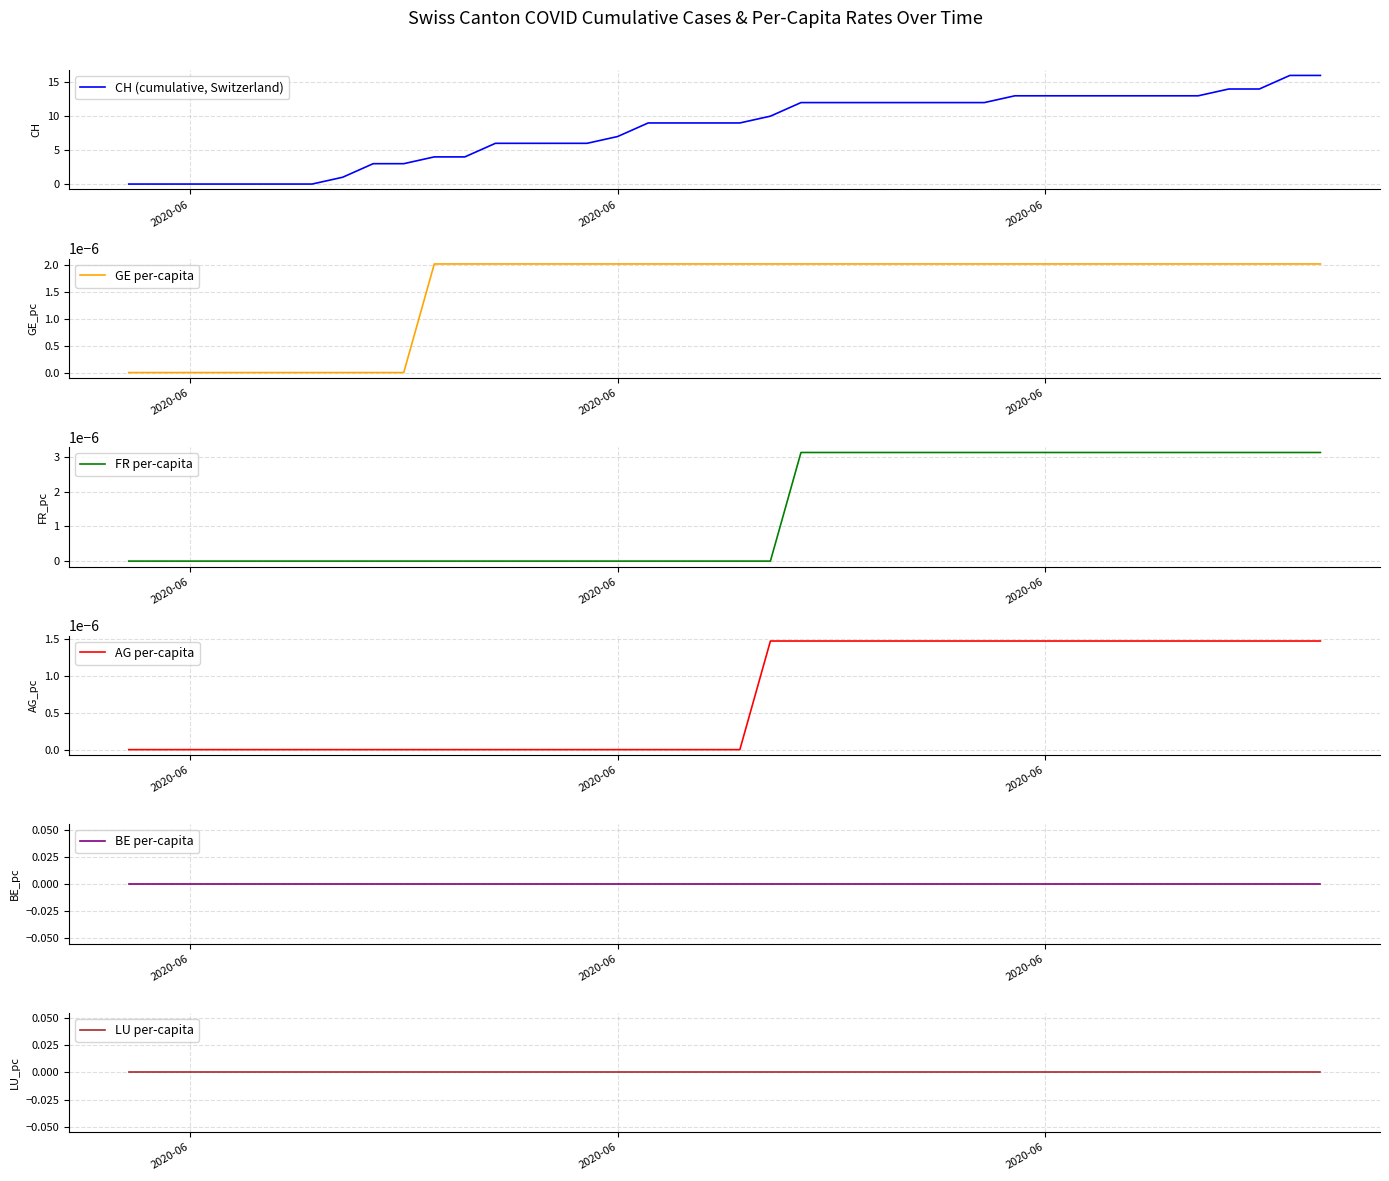

At which label is AG per-capita closest to 0?

2020-06